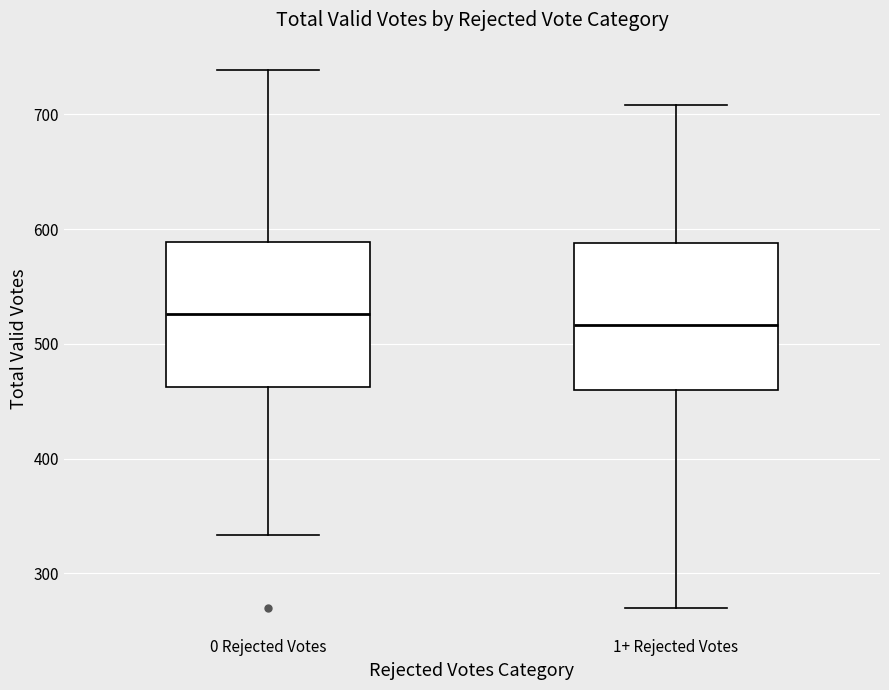

Reading left to right, read every box against the y-axis: the position of its median line, the range the box covers, and the ends of its whiskers. The values are not printed on the chart, so give them approximately, as read against the axis.

0 Rejected Votes: median 530, box 460 to 590, whiskers 330 to 740
1+ Rejected Votes: median 520, box 460 to 590, whiskers 270 to 710